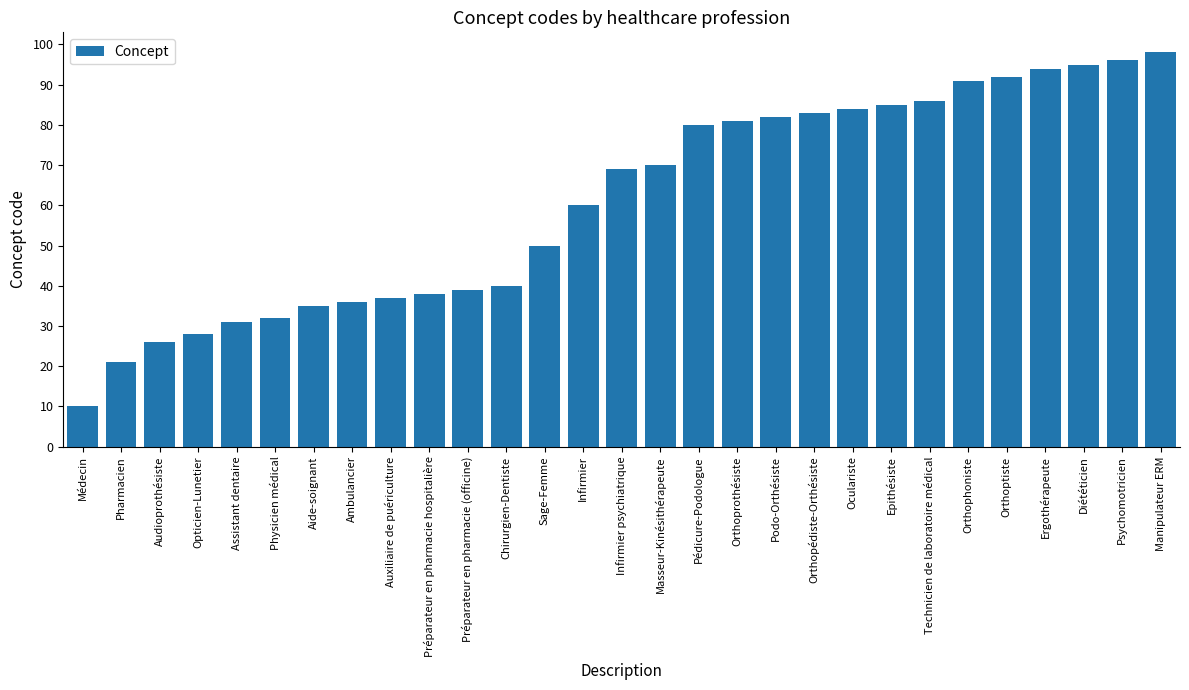

At which category does the chart reach its peak across all series?

Manipulateur ERM